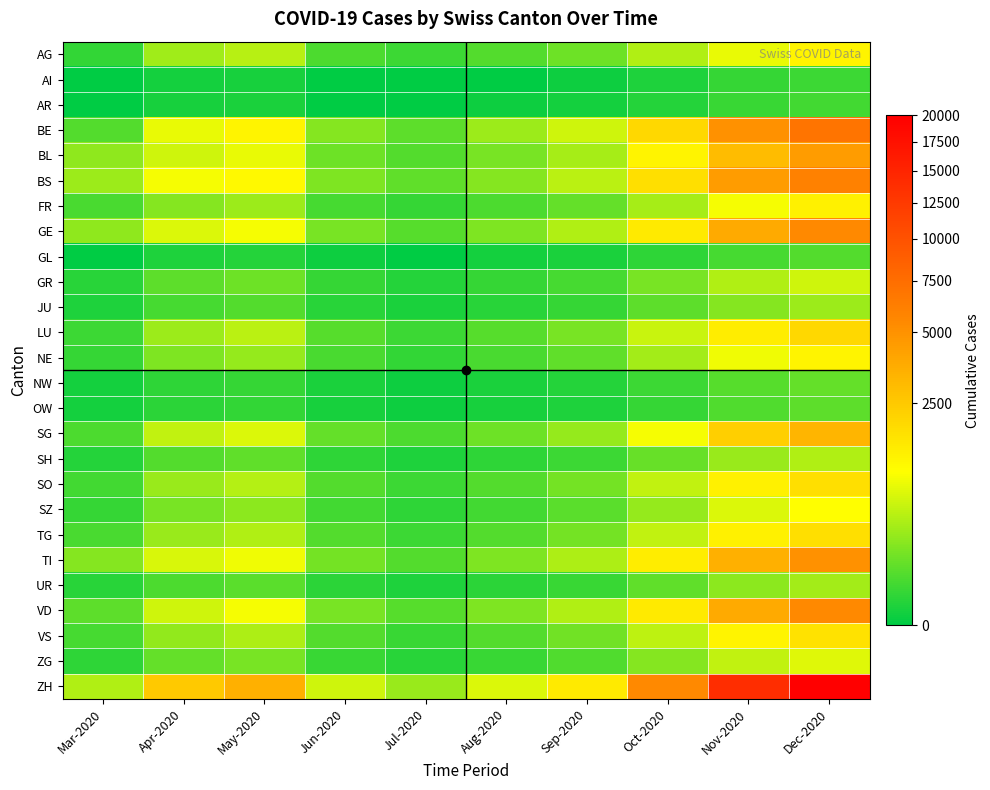

Reading right to left, list all the values displayed in this chart.

AG: Dec-2020=1200	Nov-2020=800	Oct-2020=400	Sep-2020=120	Aug-2020=60	Jul-2020=30	Jun-2020=50	May-2020=430	Apr-2020=310	Mar-2020=19
AI: Dec-2020=30	Nov-2020=20	Oct-2020=5	Sep-2020=1	Aug-2020=0	Jul-2020=0	Jun-2020=0	May-2020=3	Apr-2020=2	Mar-2020=0
AR: Dec-2020=35	Nov-2020=25	Oct-2020=8	Sep-2020=2	Aug-2020=1	Jul-2020=0	Jun-2020=0	May-2020=4	Apr-2020=3	Mar-2020=0
BE: Dec-2020=7000	Nov-2020=5000	Oct-2020=2000	Sep-2020=600	Aug-2020=300	Jul-2020=80	Jun-2020=200	May-2020=1200	Apr-2020=800	Mar-2020=60
BL: Dec-2020=4500	Nov-2020=3000	Oct-2020=1200	Sep-2020=350	Aug-2020=150	Jul-2020=60	Jun-2020=120	May-2020=800	Apr-2020=600	Mar-2020=242
BS: Dec-2020=6000	Nov-2020=4500	Oct-2020=1800	Sep-2020=450	Aug-2020=200	Jul-2020=90	Jun-2020=180	May-2020=1100	Apr-2020=900	Mar-2020=292
FR: Dec-2020=1300	Nov-2020=900	Oct-2020=350	Sep-2020=100	Aug-2020=50	Jul-2020=20	Jun-2020=40	May-2020=300	Apr-2020=200	Mar-2020=46
GE: Dec-2020=5500	Nov-2020=3800	Oct-2020=1500	Sep-2020=400	Aug-2020=180	Jul-2020=70	Jun-2020=150	May-2020=900	Apr-2020=700	Mar-2020=241
GL: Dec-2020=60	Nov-2020=40	Oct-2020=15	Sep-2020=4	Aug-2020=2	Jul-2020=0	Jun-2020=1	May-2020=8	Apr-2020=5	Mar-2020=0
GR: Dec-2020=600	Nov-2020=400	Oct-2020=150	Sep-2020=40	Aug-2020=20	Jul-2020=8	Jun-2020=20	May-2020=120	Apr-2020=80	Mar-2020=10
JU: Dec-2020=300	Nov-2020=200	Oct-2020=80	Sep-2020=20	Aug-2020=10	Jul-2020=4	Jun-2020=10	May-2020=60	Apr-2020=40	Mar-2020=5
LU: Dec-2020=2000	Nov-2020=1400	Oct-2020=550	Sep-2020=150	Aug-2020=70	Jul-2020=30	Jun-2020=70	May-2020=450	Apr-2020=300	Mar-2020=30
NE: Dec-2020=1200	Nov-2020=850	Oct-2020=330	Sep-2020=90	Aug-2020=45	Jul-2020=18	Jun-2020=45	May-2020=270	Apr-2020=180	Mar-2020=20
NW: Dec-2020=100	Nov-2020=70	Oct-2020=28	Sep-2020=8	Aug-2020=4	Jul-2020=1	Jun-2020=4	May-2020=22	Apr-2020=15	Mar-2020=2
OW: Dec-2020=80	Nov-2020=55	Oct-2020=22	Sep-2020=6	Aug-2020=3	Jul-2020=1	Jun-2020=3	May-2020=18	Apr-2020=12	Mar-2020=2
SG: Dec-2020=3300	Nov-2020=2300	Oct-2020=900	Sep-2020=260	Aug-2020=120	Jul-2020=50	Jun-2020=100	May-2020=700	Apr-2020=500	Mar-2020=50
SH: Dec-2020=400	Nov-2020=280	Oct-2020=110	Sep-2020=30	Aug-2020=15	Jul-2020=6	Jun-2020=15	May-2020=90	Apr-2020=60	Mar-2020=8
SO: Dec-2020=1800	Nov-2020=1300	Oct-2020=500	Sep-2020=140	Aug-2020=65	Jul-2020=28	Jun-2020=60	May-2020=420	Apr-2020=280	Mar-2020=35
SZ: Dec-2020=1000	Nov-2020=700	Oct-2020=270	Sep-2020=75	Aug-2020=35	Jul-2020=15	Jun-2020=35	May-2020=220	Apr-2020=150	Mar-2020=20
TG: Dec-2020=1800	Nov-2020=1300	Oct-2020=500	Sep-2020=140	Aug-2020=65	Jul-2020=28	Jun-2020=65	May-2020=400	Apr-2020=280	Mar-2020=48
TI: Dec-2020=5000	Nov-2020=3500	Oct-2020=1400	Sep-2020=380	Aug-2020=170	Jul-2020=65	Jun-2020=140	May-2020=850	Apr-2020=650	Mar-2020=202
UR: Dec-2020=330	Nov-2020=230	Oct-2020=90	Sep-2020=25	Aug-2020=12	Jul-2020=5	Jun-2020=12	May-2020=75	Apr-2020=50	Mar-2020=11
VD: Dec-2020=5500	Nov-2020=3800	Oct-2020=1500	Sep-2020=400	Aug-2020=180	Jul-2020=70	Jun-2020=150	May-2020=900	Apr-2020=600	Mar-2020=81
VS: Dec-2020=1700	Nov-2020=1200	Oct-2020=470	Sep-2020=130	Aug-2020=60	Jul-2020=25	Jun-2020=60	May-2020=380	Apr-2020=250	Mar-2020=39
ZG: Dec-2020=720	Nov-2020=500	Oct-2020=200	Sep-2020=55	Aug-2020=25	Jul-2020=10	Jun-2020=25	May-2020=150	Apr-2020=100	Mar-2020=15
ZH: Dec-2020=20000	Nov-2020=14000	Oct-2020=5500	Sep-2020=1500	Aug-2020=700	Jul-2020=280	Jun-2020=600	May-2020=3500	Apr-2020=2500	Mar-2020=400